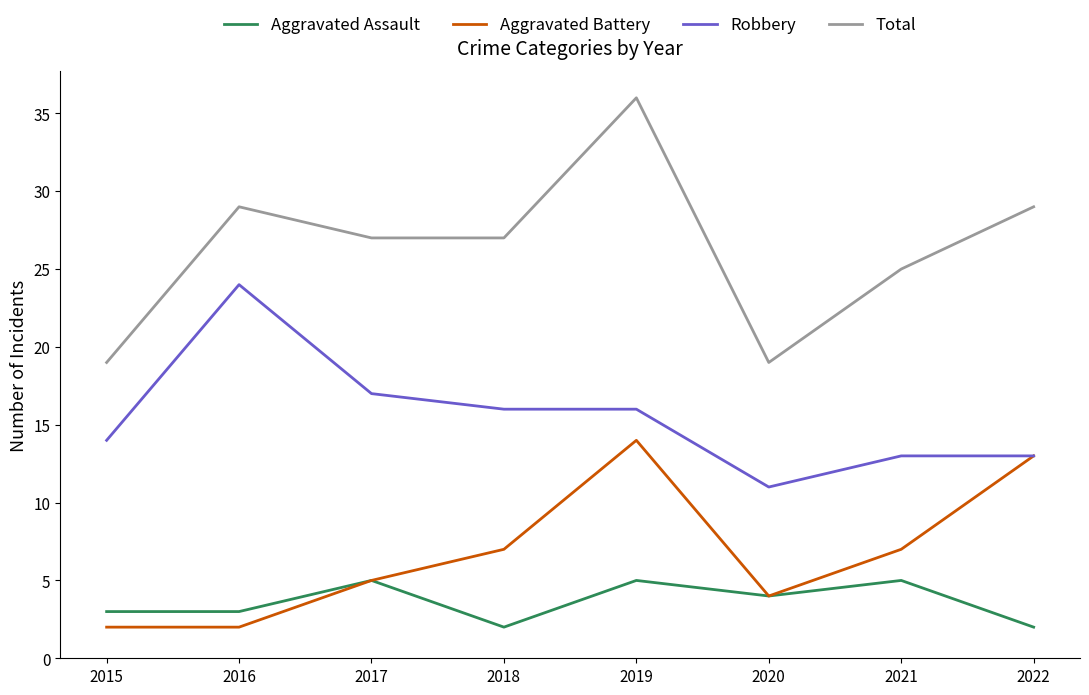

List the series in order of their peak value, lowest first.

Aggravated Assault, Aggravated Battery, Robbery, Total